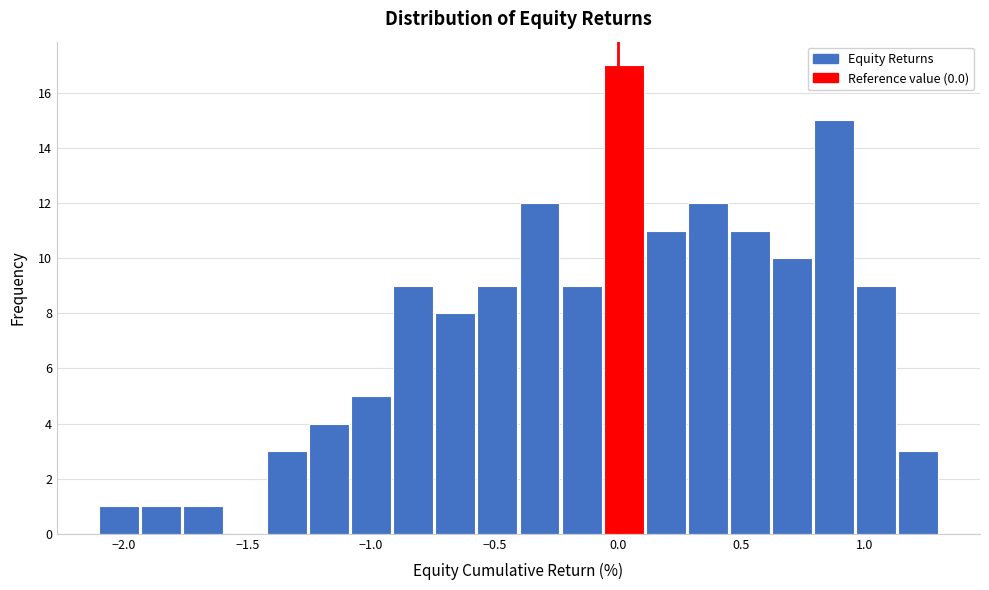

Read against the x-axis, roughly where is the centre of the tallest bar?

0.00